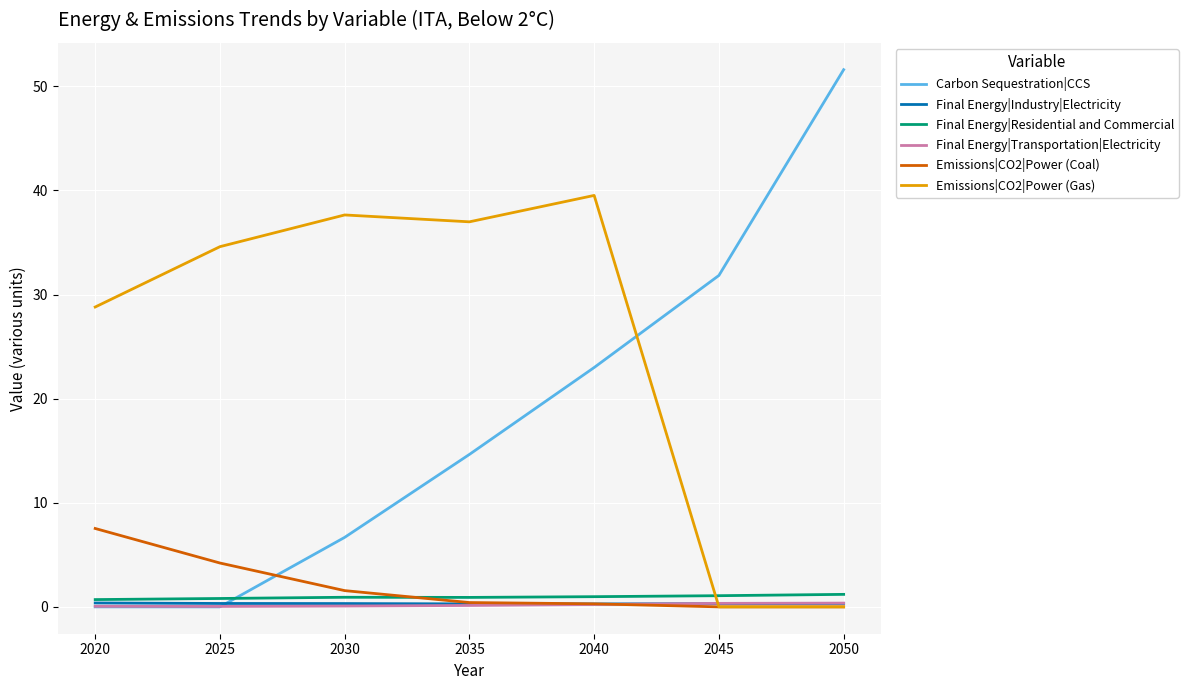

Which series changed the most between 2020 and 2035?

Carbon Sequestration|CCS